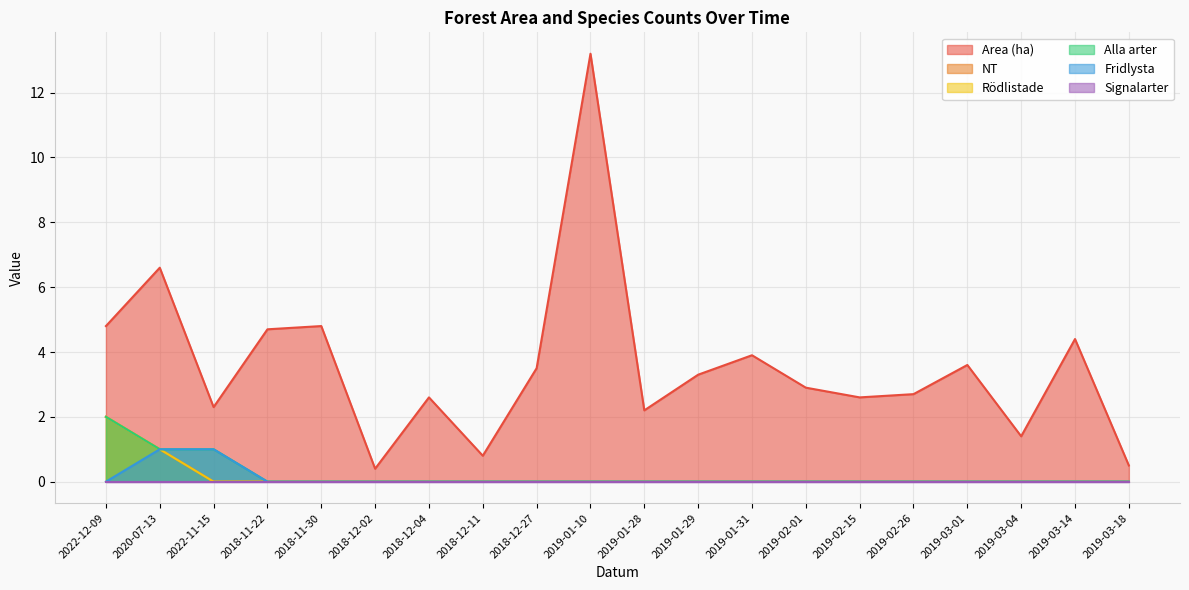

Which has a higher value, 2018-11-22 or 2018-12-04?

2018-11-22